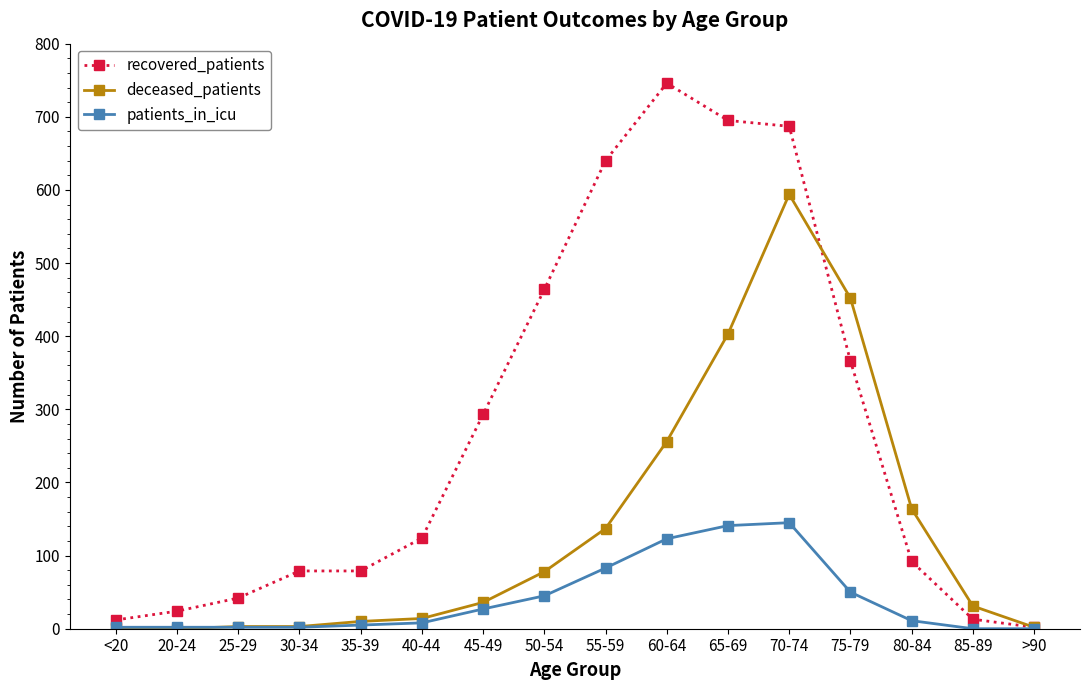

Where do deceased_patients and recovered_patients first cross each other?

70-74 and 75-79